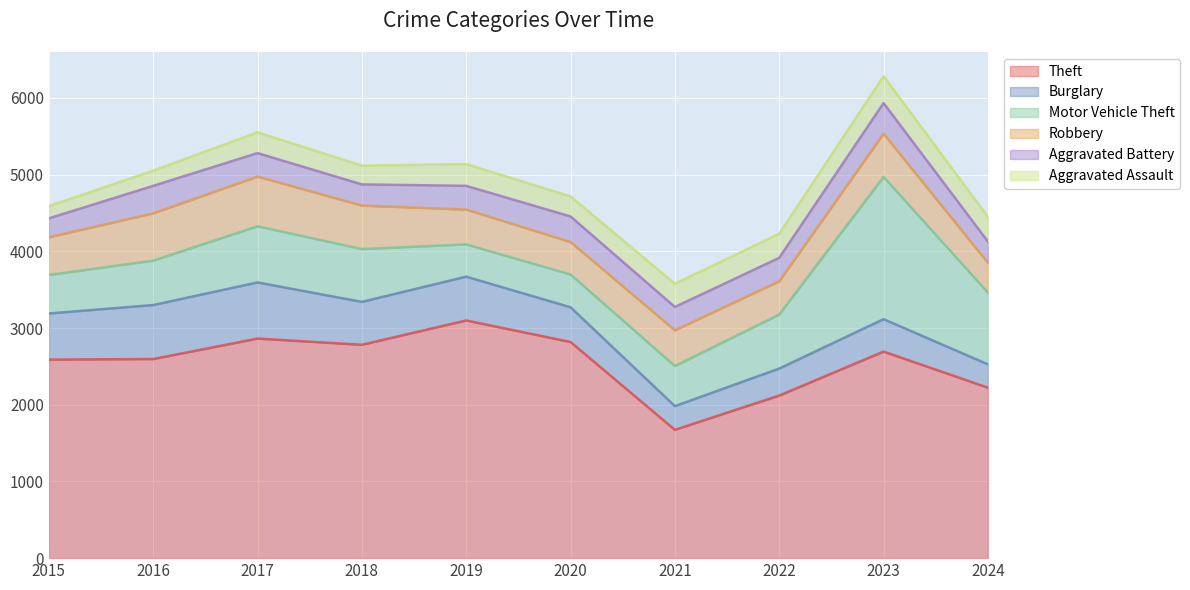

At how many categories does at least one series exceed 710?

10